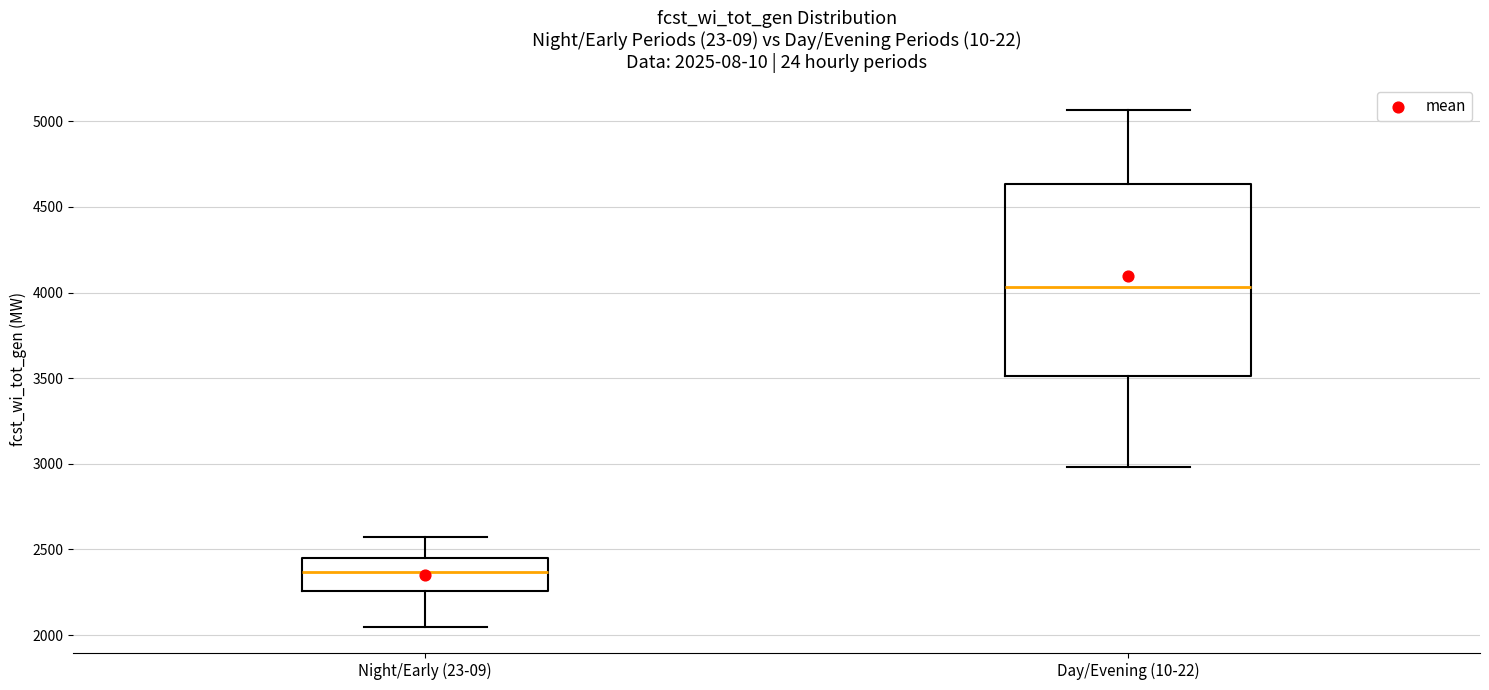

Comparing the boxes themselves (not the whiskers), which one is the tallest?

Day/Evening (10-22)